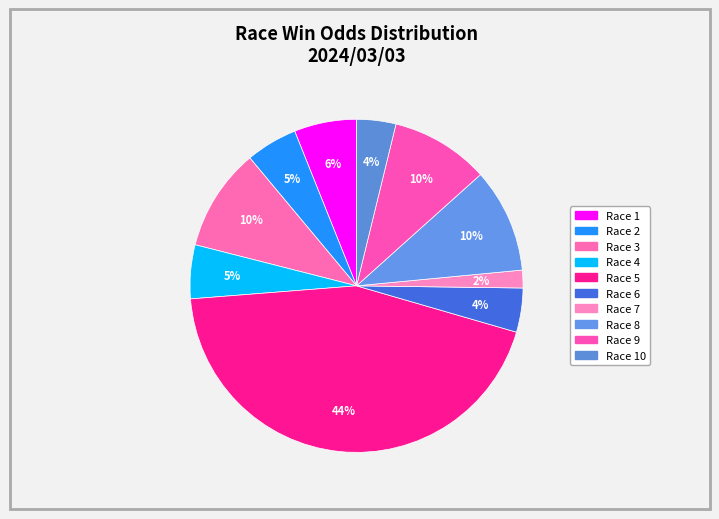

How many segments does this pie chart have?

10